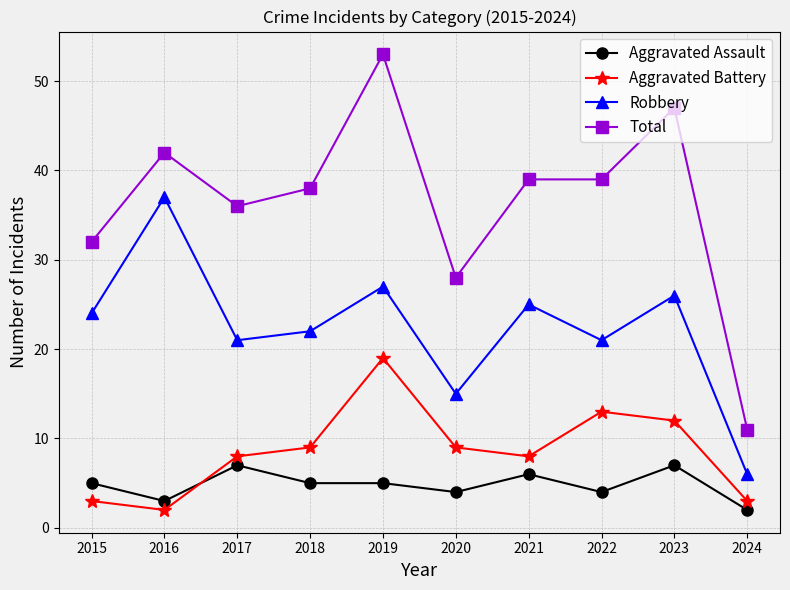

Reading left to right, list all the values displayed in this chart.

Aggravated Assault: 5	3	7	5	5	4	6	4	7	2
Aggravated Battery: 3	2	8	9	19	9	8	13	12	3
Robbery: 24	37	21	22	27	15	25	21	26	6
Total: 32	42	36	38	53	28	39	39	47	11